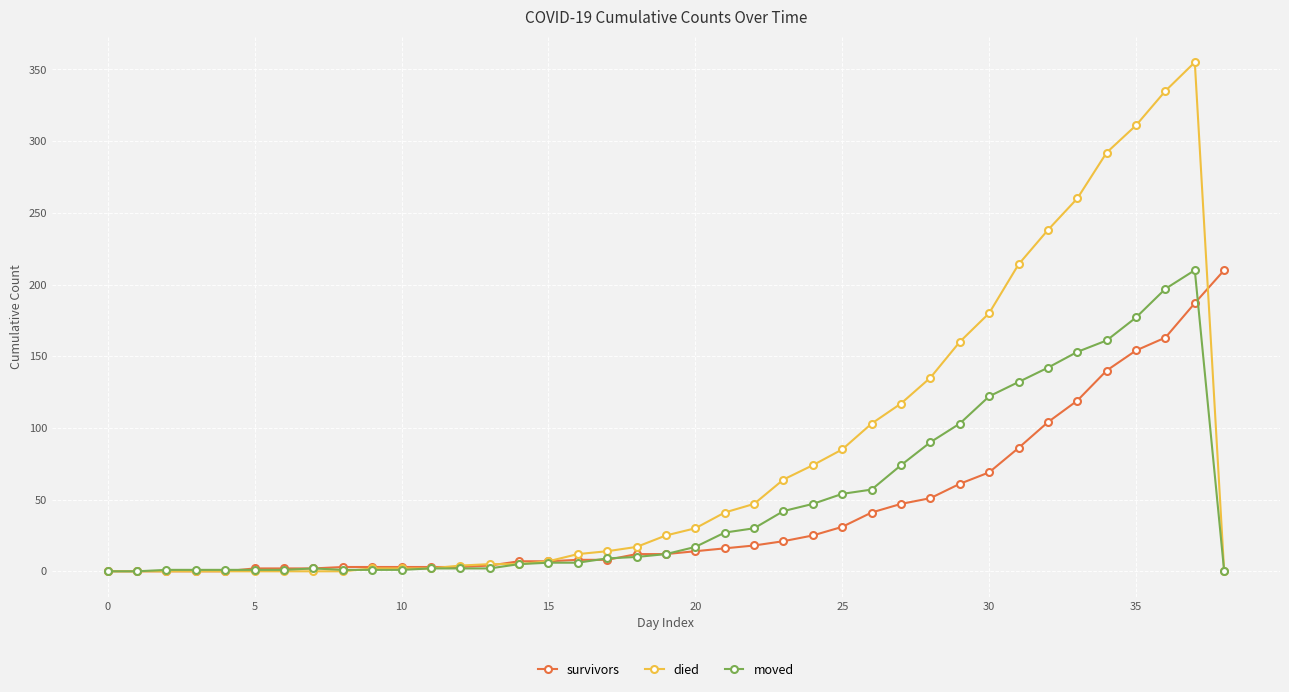

How many lines are shown in the chart?

3